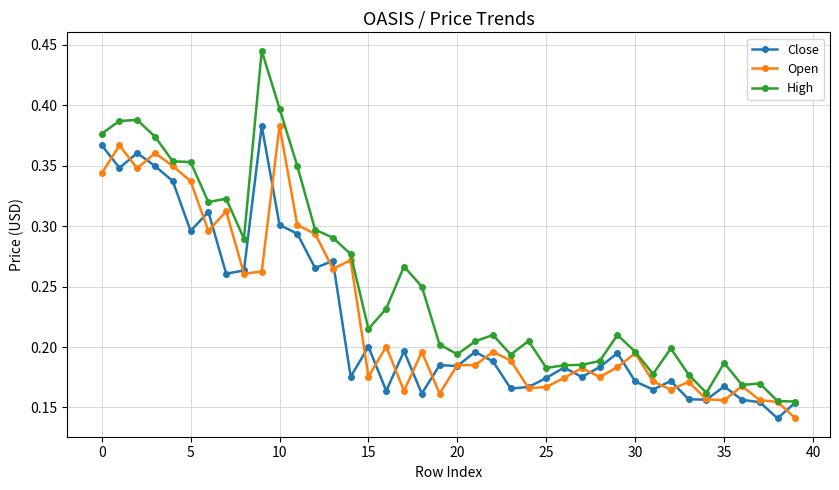

At how many categories does at least one series exceed 0?

40